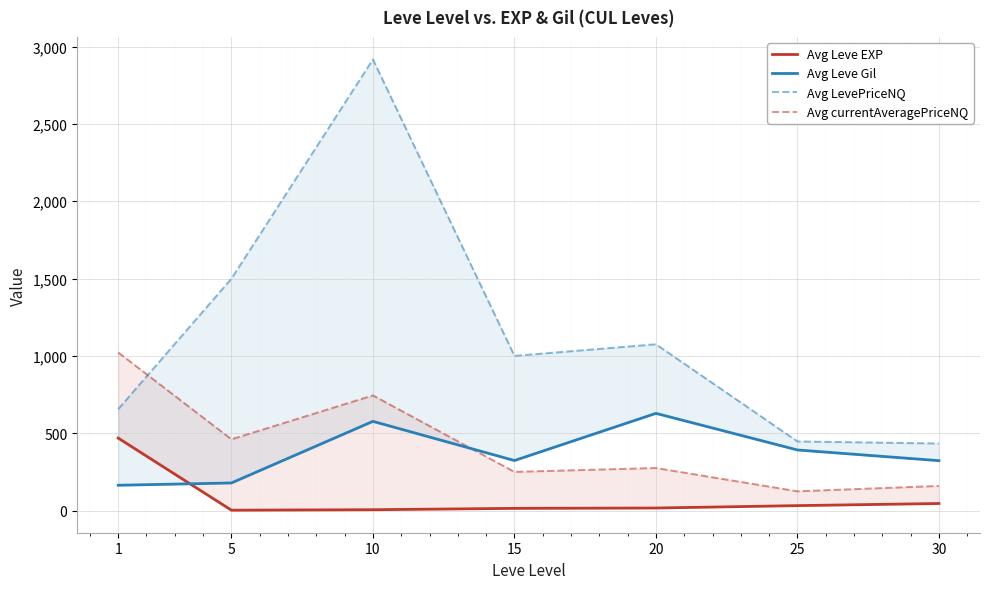

Reading left to right, list all the values displayed in this chart.

Avg Leve EXP: 1=468.5	5=2.3	10=5.3	15=14.2	20=16.3	25=31.8	30=45.5
Avg Leve Gil: 1=163.5	5=178.3	10=576.7	15=323.3	20=628.3	25=391.7	30=322.5
Avg LevePriceNQ: 1=655.5	5=1499.0	10=2916.6	15=1000.0	20=1075.0	25=446.8	30=433.5
Avg currentAveragePriceNQ: 1=1022.1	5=460.5	10=744.4	15=250.0	20=275.0	25=124.5	30=159.1